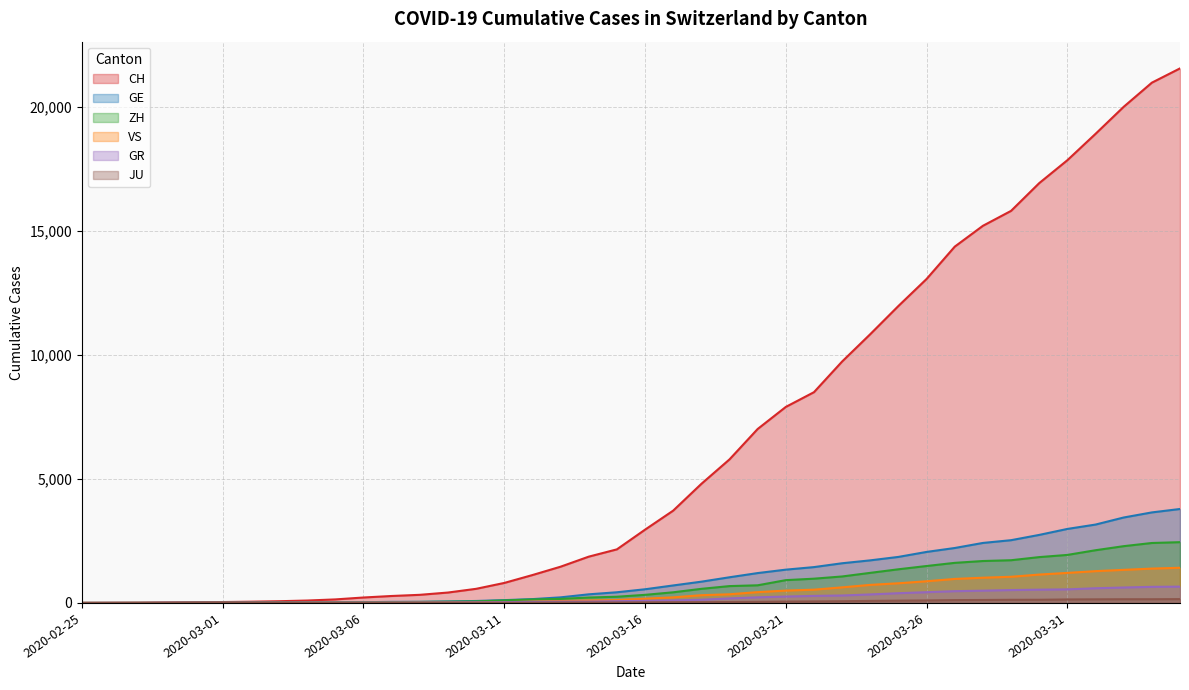

Reading left to right, extract all data points from this chart.

CH: 2020-02-25=0	2020-02-26=4	2020-02-27=8	2020-02-28=20	2020-02-29=30	2020-03-01=36	2020-03-02=50	2020-03-03=69	2020-03-04=97	2020-03-05=142	2020-03-06=219	2020-03-07=280	2020-03-08=327	2020-03-09=419	2020-03-10=569	2020-03-11=806	2020-03-12=1124	2020-03-13=1461	2020-03-14=1866	2020-03-15=2160	2020-03-16=2954	2020-03-17=3722	2020-03-18=4801	2020-03-19=5788	2020-03-20=7014	2020-03-21=7904	2020-03-22=8498	2020-03-23=9735	2020-03-24=10838	2020-03-25=11975	2020-03-26=13064	2020-03-27=14367	2020-03-28=15207	2020-03-29=15809	2020-03-30=16928	2020-03-31=17852	2020-04-01=18915	2020-04-02=20005	2020-04-03=20978	2020-04-04=21554
GE: 2020-02-25=0	2020-02-26=1	2020-02-27=1	2020-02-28=5	2020-02-29=9	2020-03-01=10	2020-03-02=11	2020-03-03=14	2020-03-04=16	2020-03-05=20	2020-03-06=30	2020-03-07=43	2020-03-08=45	2020-03-09=60	2020-03-10=79	2020-03-11=113	2020-03-12=154	2020-03-13=225	2020-03-14=347	2020-03-15=430	2020-03-16=551	2020-03-17=705	2020-03-18=857	2020-03-19=1035	2020-03-20=1204	2020-03-21=1342	2020-03-22=1445	2020-03-23=1600	2020-03-24=1717	2020-03-25=1856	2020-03-26=2057	2020-03-27=2215	2020-03-28=2419	2020-03-29=2530	2020-03-30=2743	2020-03-31=2984	2020-04-01=3160	2020-04-02=3445	2020-04-03=3650	2020-04-04=3788
ZH: 2020-02-25=0	2020-02-26=0	2020-02-27=2	2020-02-28=2	2020-02-29=6	2020-03-01=7	2020-03-02=10	2020-03-03=13	2020-03-04=15	2020-03-05=23	2020-03-06=29	2020-03-07=34	2020-03-08=40	2020-03-09=49	2020-03-10=62	2020-03-11=101	2020-03-12=140	2020-03-13=163	2020-03-14=218	2020-03-15=250	2020-03-16=326	2020-03-17=429	2020-03-18=568	2020-03-19=679	2020-03-20=711	2020-03-21=919	2020-03-22=978	2020-03-23=1067	2020-03-24=1213	2020-03-25=1357	2020-03-26=1489	2020-03-27=1616	2020-03-28=1690	2020-03-29=1722	2020-03-30=1848	2020-03-31=1936	2020-04-01=2125	2020-04-02=2289	2020-04-03=2417	2020-04-04=2450
GR: 2020-02-25=0	2020-02-26=2	2020-02-27=2	2020-02-28=6	2020-02-29=6	2020-03-01=6	2020-03-02=9	2020-03-03=9	2020-03-04=12	2020-03-05=14	2020-03-06=16	2020-03-07=17	2020-03-08=18	2020-03-09=18	2020-03-10=22	2020-03-11=31	2020-03-12=43	2020-03-13=53	2020-03-14=56	2020-03-15=71	2020-03-16=84	2020-03-17=101	2020-03-18=128	2020-03-19=182	2020-03-20=226	2020-03-21=258	2020-03-22=284	2020-03-23=300	2020-03-24=343	2020-03-25=393	2020-03-26=433	2020-03-27=474	2020-03-28=495	2020-03-29=519	2020-03-30=535	2020-03-31=547	2020-04-01=592	2020-04-02=622	2020-04-03=649	2020-04-04=657
VS: 2020-02-25=0	2020-02-26=0	2020-02-27=0	2020-02-28=1	2020-02-29=1	2020-03-01=2	2020-03-02=3	2020-03-03=3	2020-03-04=4	2020-03-05=5	2020-03-06=6	2020-03-07=7	2020-03-08=12	2020-03-09=17	2020-03-10=22	2020-03-11=30	2020-03-12=53	2020-03-13=76	2020-03-14=98	2020-03-15=115	2020-03-16=172	2020-03-17=225	2020-03-18=312	2020-03-19=349	2020-03-20=436	2020-03-21=498	2020-03-22=535	2020-03-23=628	2020-03-24=728	2020-03-25=793	2020-03-26=874	2020-03-27=968	2020-03-28=1017	2020-03-29=1055	2020-03-30=1144	2020-03-31=1211	2020-04-01=1282	2020-04-02=1334	2020-04-03=1385	2020-04-04=1418
JU: 2020-02-25=0	2020-02-26=0	2020-02-27=1	2020-02-28=1	2020-02-29=1	2020-03-01=1	2020-03-02=1	2020-03-03=2	2020-03-04=2	2020-03-05=4	2020-03-06=4	2020-03-07=5	2020-03-08=5	2020-03-09=7	2020-03-10=7	2020-03-11=7	2020-03-12=12	2020-03-13=17	2020-03-14=18	2020-03-15=19	2020-03-16=25	2020-03-17=29	2020-03-18=32	2020-03-19=36	2020-03-20=44	2020-03-21=54	2020-03-22=61	2020-03-23=69	2020-03-24=82	2020-03-25=92	2020-03-26=100	2020-03-27=114	2020-03-28=119	2020-03-29=127	2020-03-30=128	2020-03-31=140	2020-04-01=145	2020-04-02=149	2020-04-03=149	2020-04-04=154